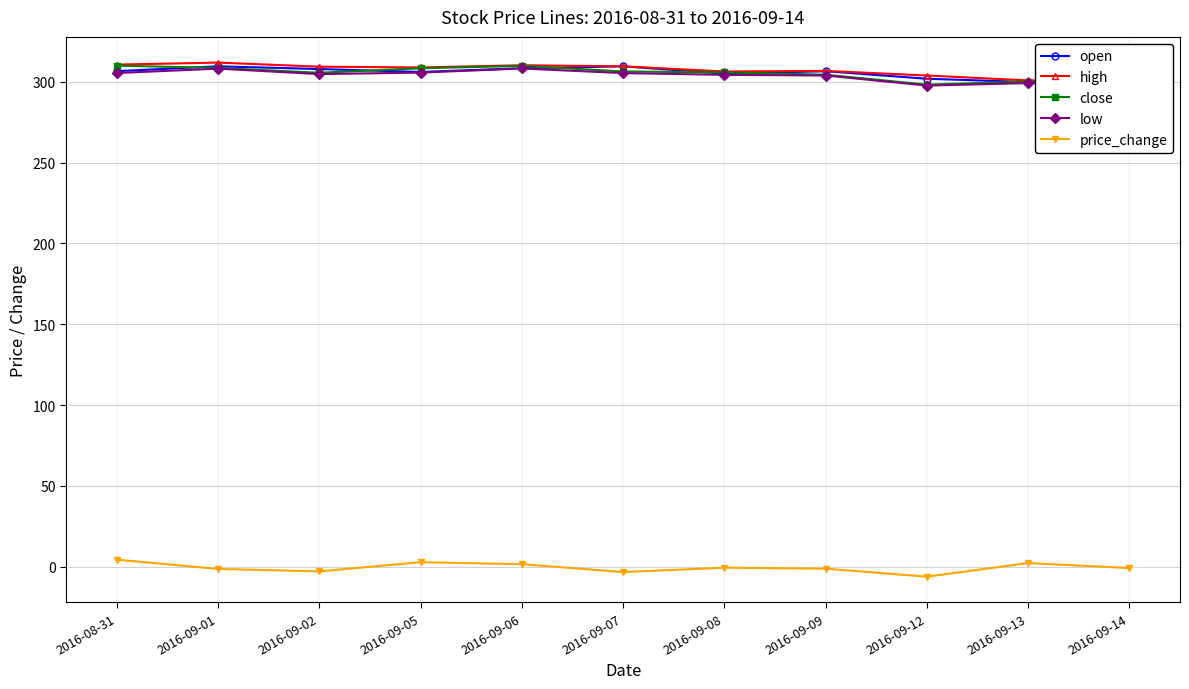

What are all the series names shown in the legend?

open, high, close, low, price_change